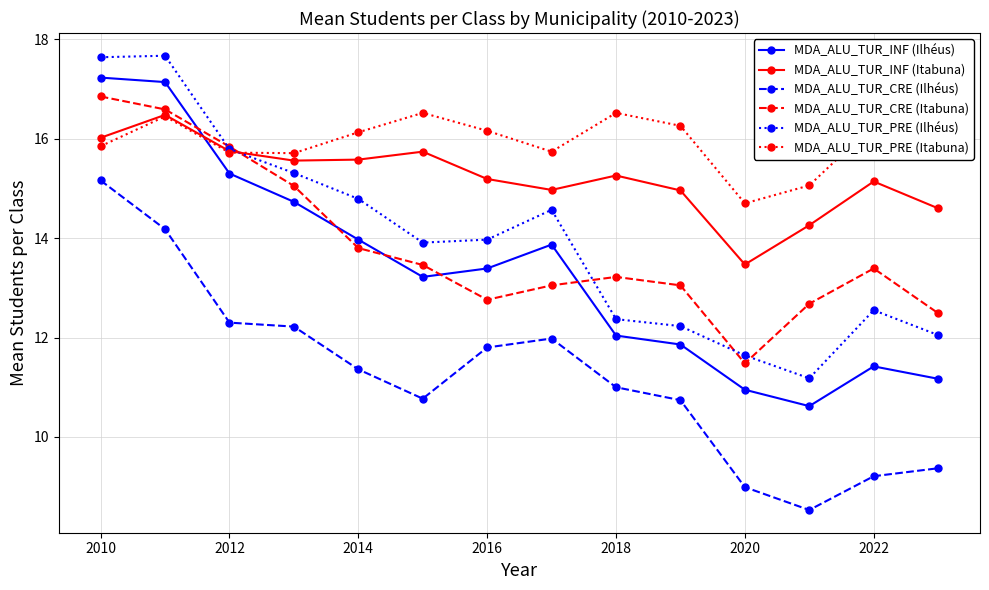

True or false: MDA_ALU_TUR_CRE (Ilhéus) and MDA_ALU_TUR_INF (Itabuna) intersect in this chart.

False